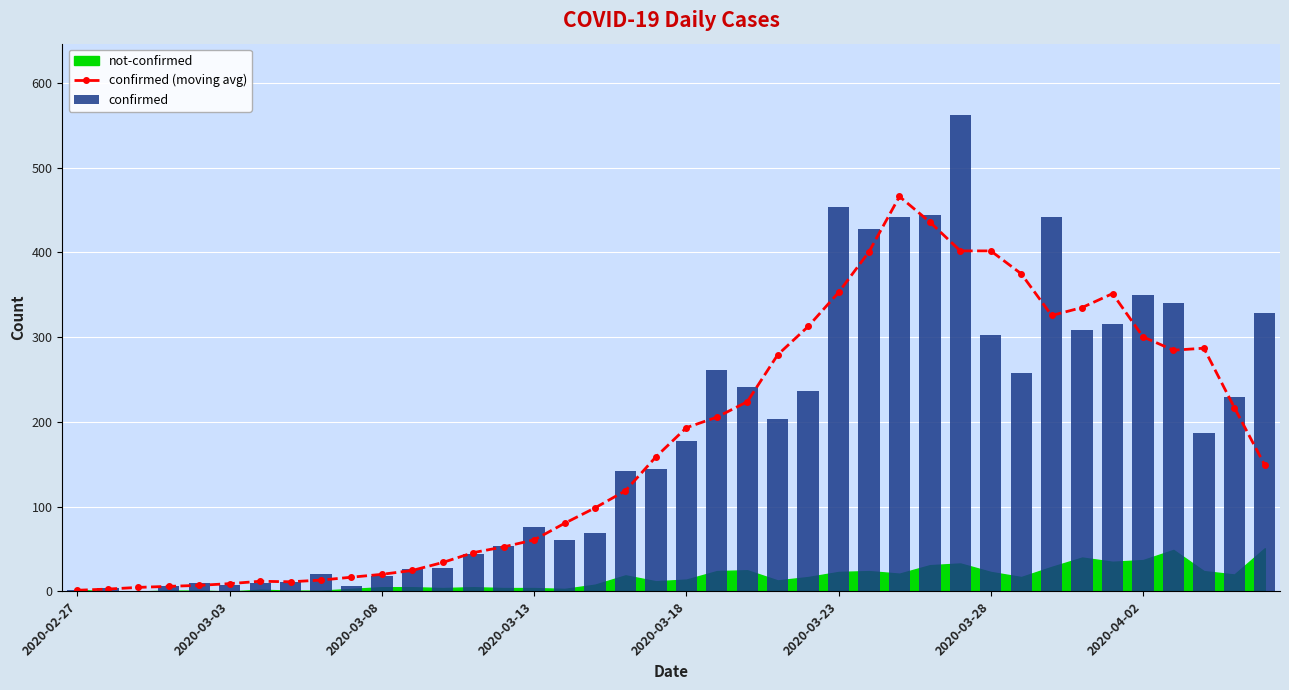

Is it true that confirmed (moving avg) equals 223.8 at 22?

True